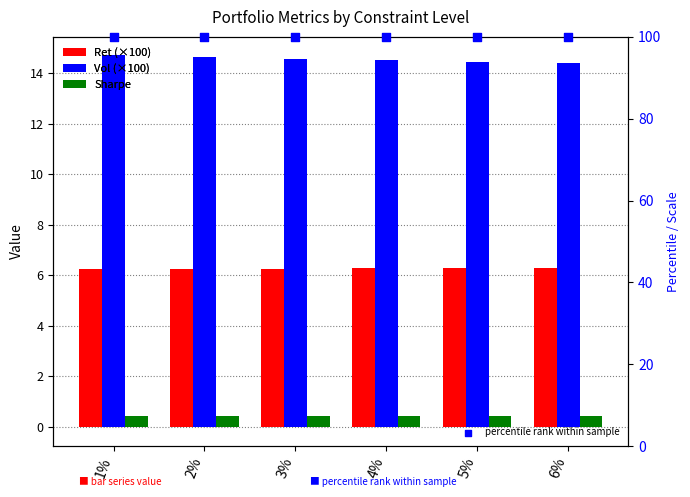

What are all the series names shown in the legend?

Ret (×100), Vol (×100), Sharpe, percentile rank within sample